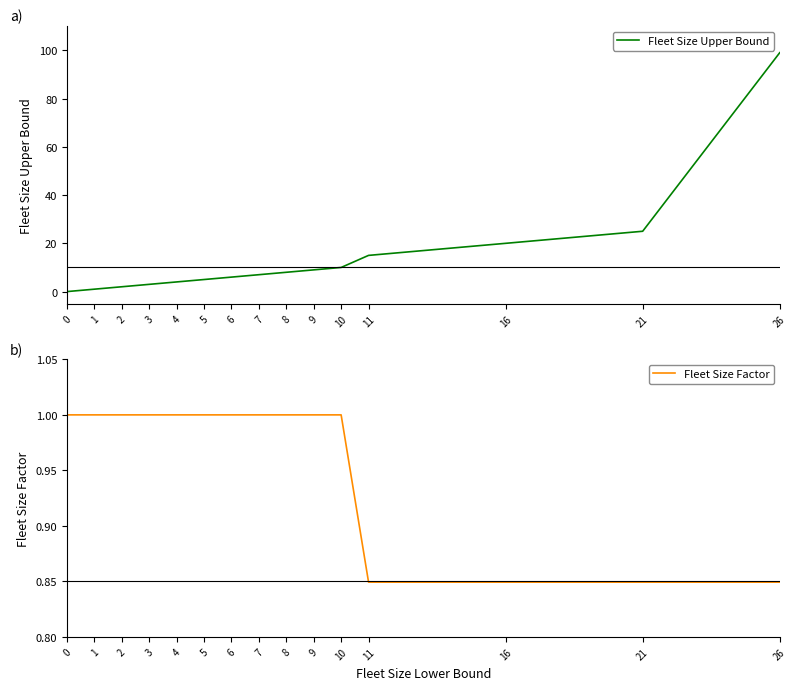

Reading left to right, what are all the values shown in this chart?

Fleet Size Upper Bound: 0=0.0	1=1.0	2=2.0	3=3.0	4=4.0	5=5.0	6=6.0	7=7.0	8=8.0	9=9.0	10=10.0	11=15.0	16=20.0	21=25.0	26=99.0
Fleet Size Factor: 0=1.0	1=1.0	2=1.0	3=1.0	4=1.0	5=1.0	6=1.0	7=1.0	8=1.0	9=1.0	10=1.0	11=0.8	16=0.8	21=0.8	26=0.8